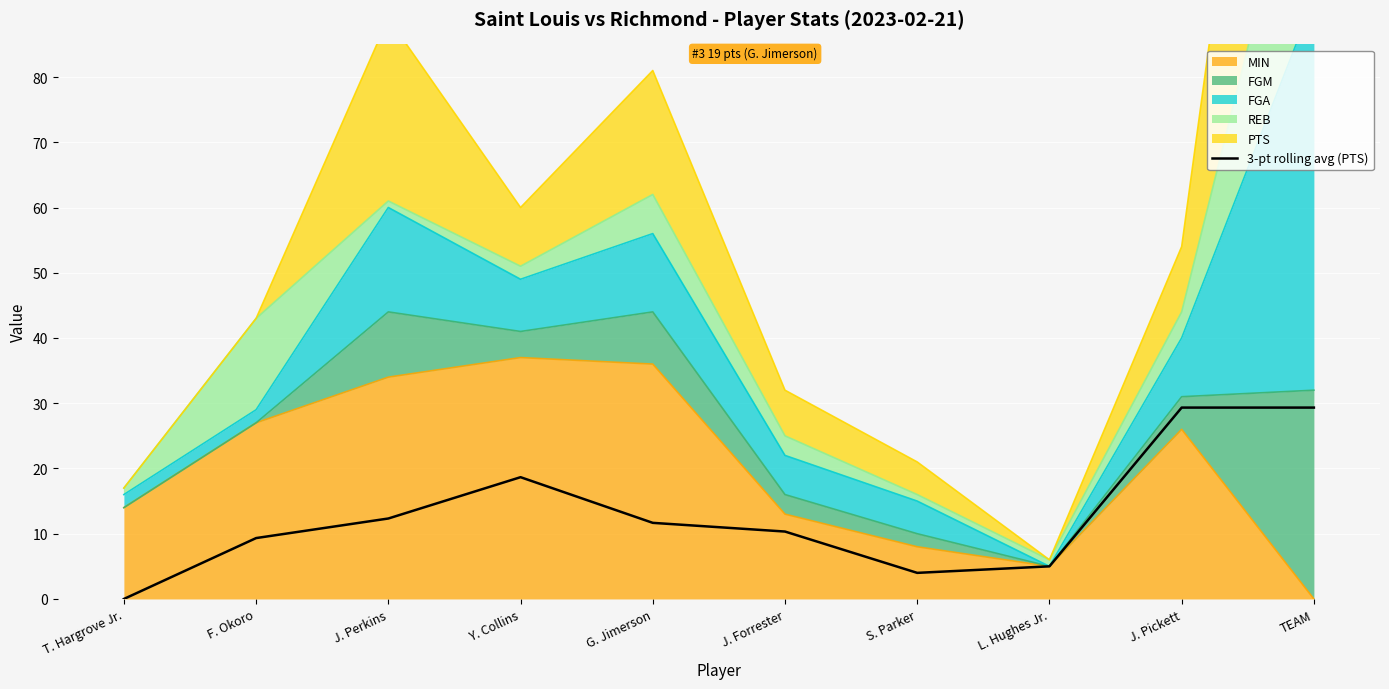

How many lines are shown in the chart?

1